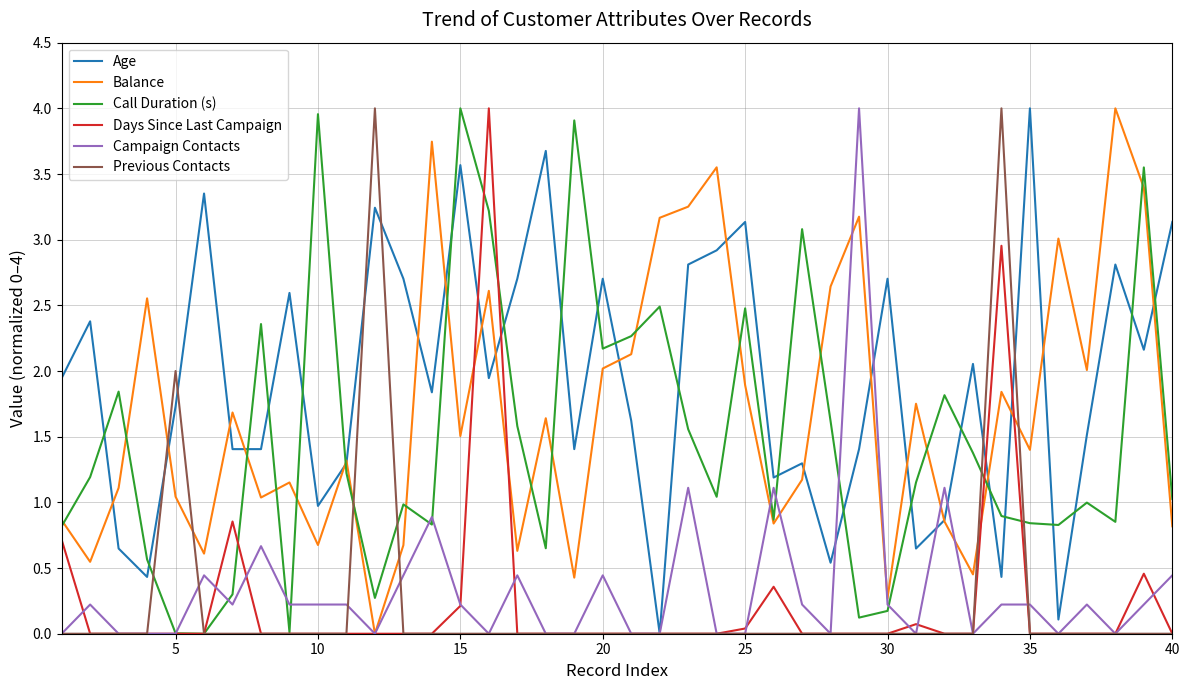

What is the maximum value shown in the chart?

4.0